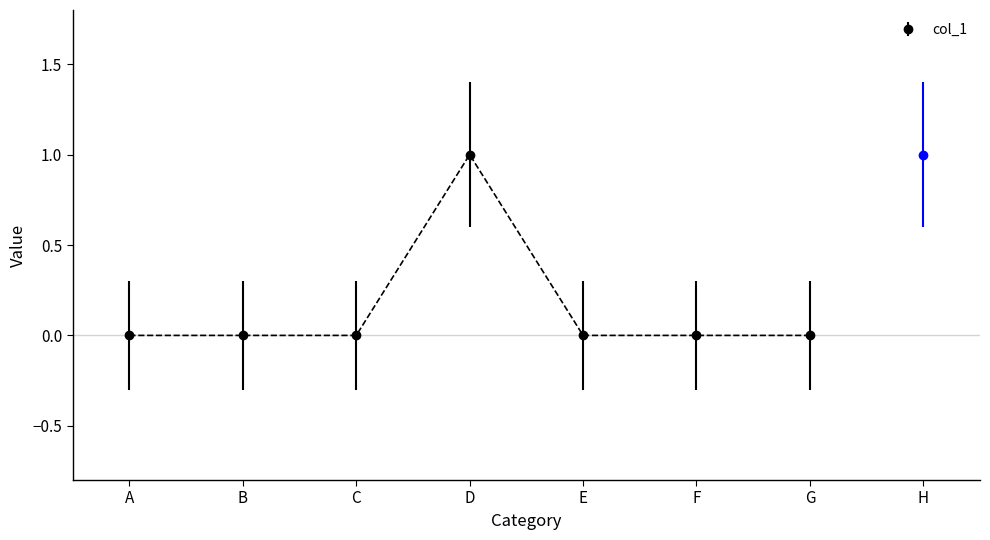

True or false: col_2 has more than 0 points higher than both neighbors.

False